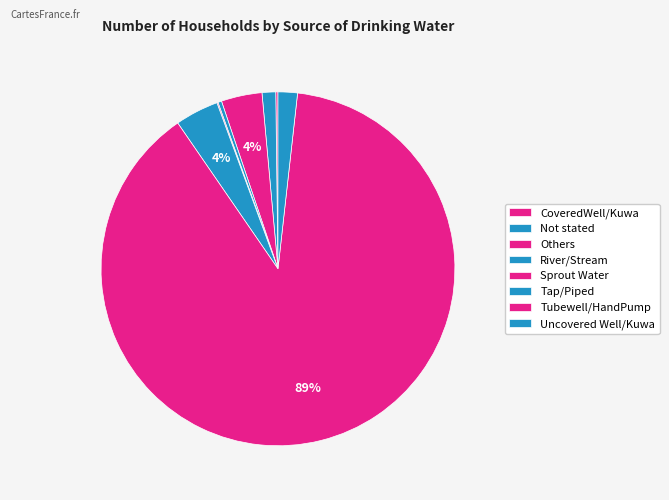

Which slice is the largest?

Tubewell/HandPump